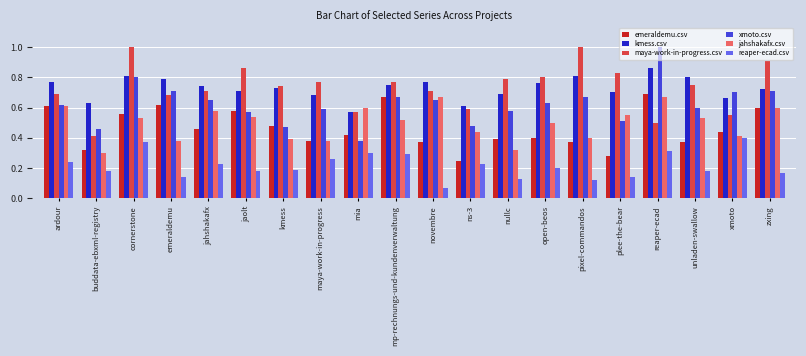

Which series has the widest spread of values?

xmoto.csv